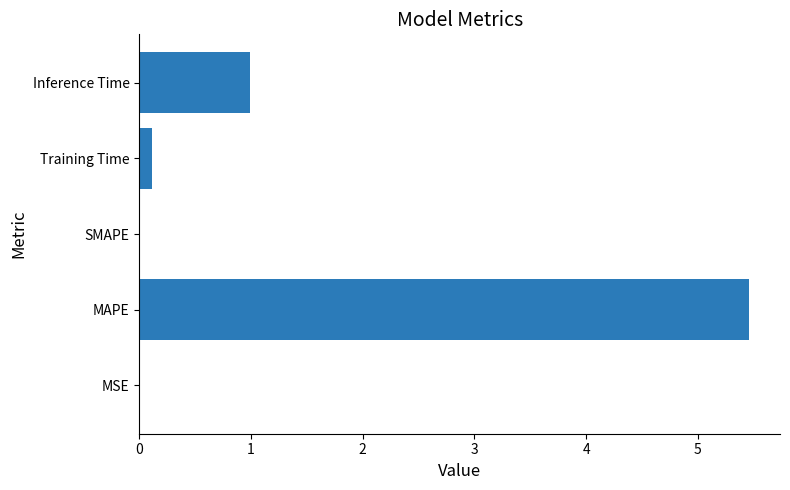

What is the sum of the values at SMAPE and MAPE?

5.5